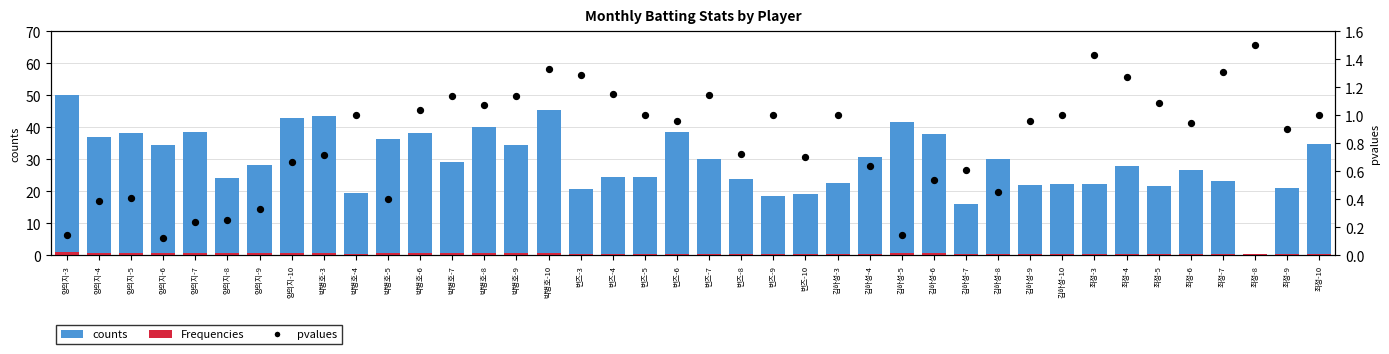

At which category is the sum across all series the highest?

양의지-3